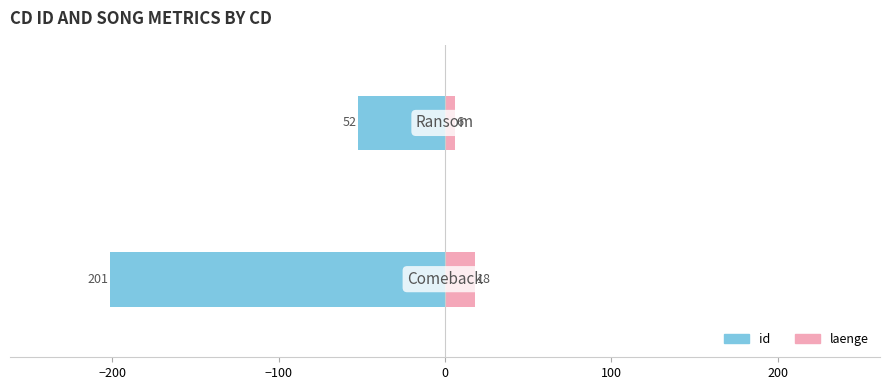

What is the highest value of the laenge series?

18